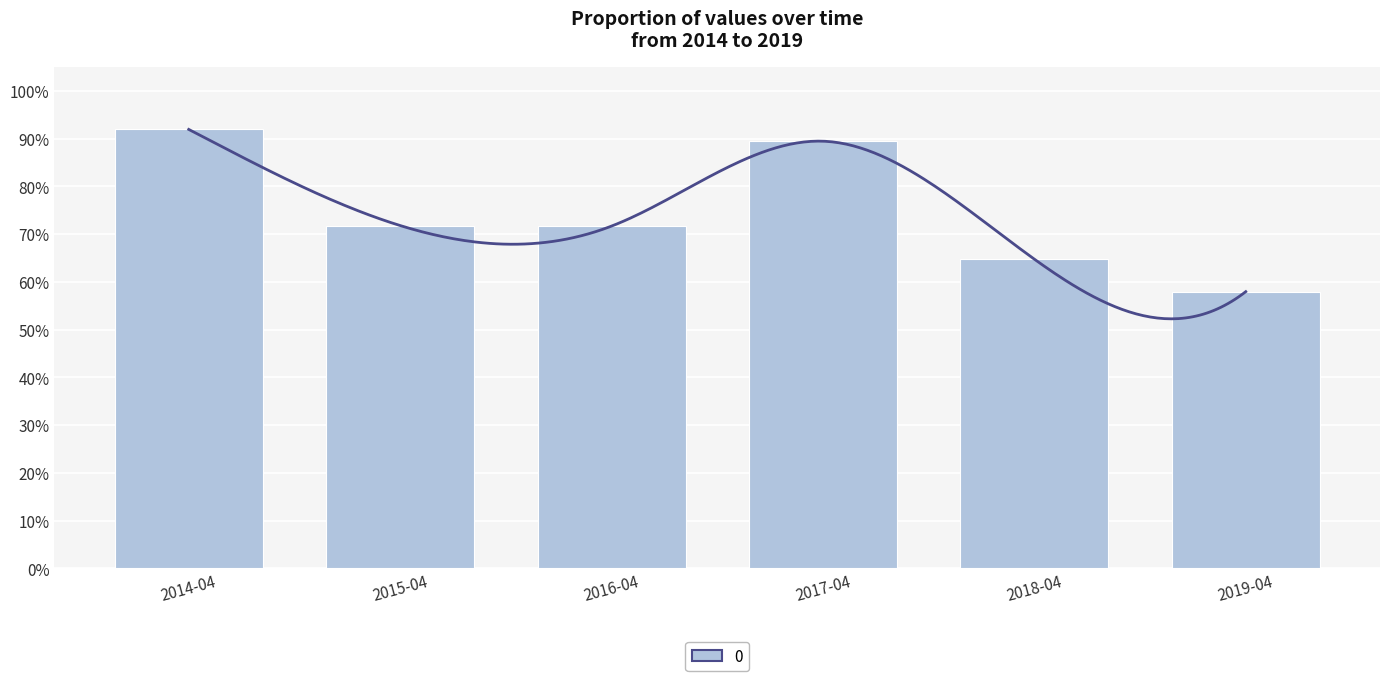

What is the change in value from 2018-04 to 2019-04?

-0.1